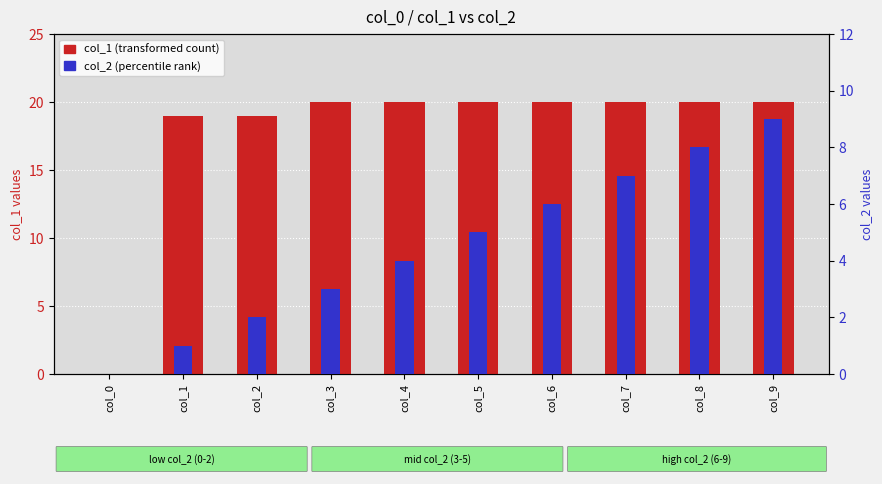

What is the highest value of the col_1 (transformed count) series?

20